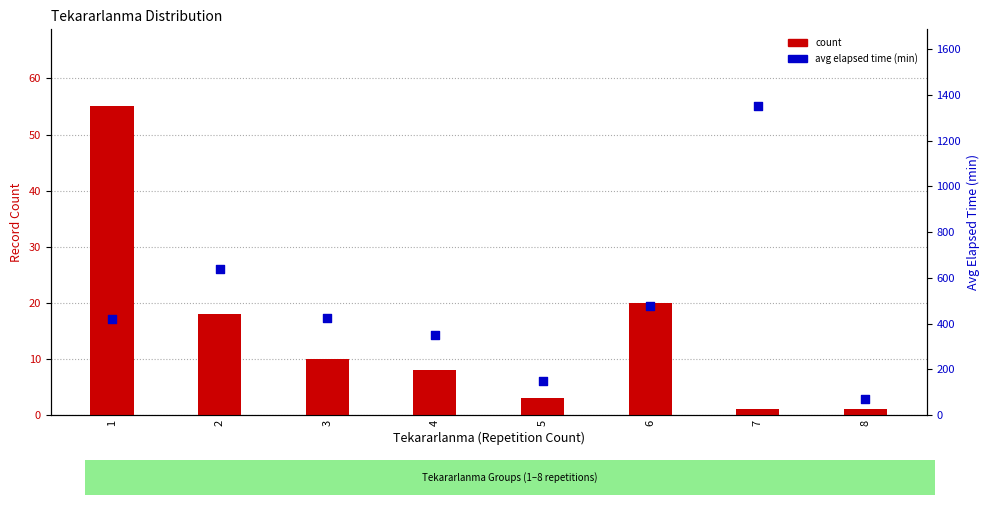

Which series reaches the maximum Y coordinate?

avg elapsed time